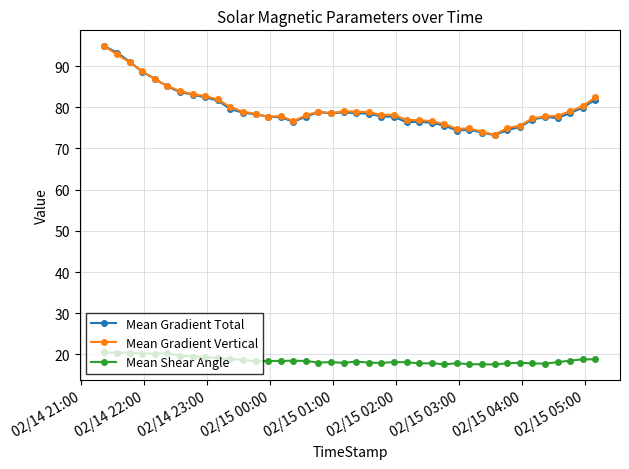

What is the maximum value for Mean Gradient Vertical?

94.8